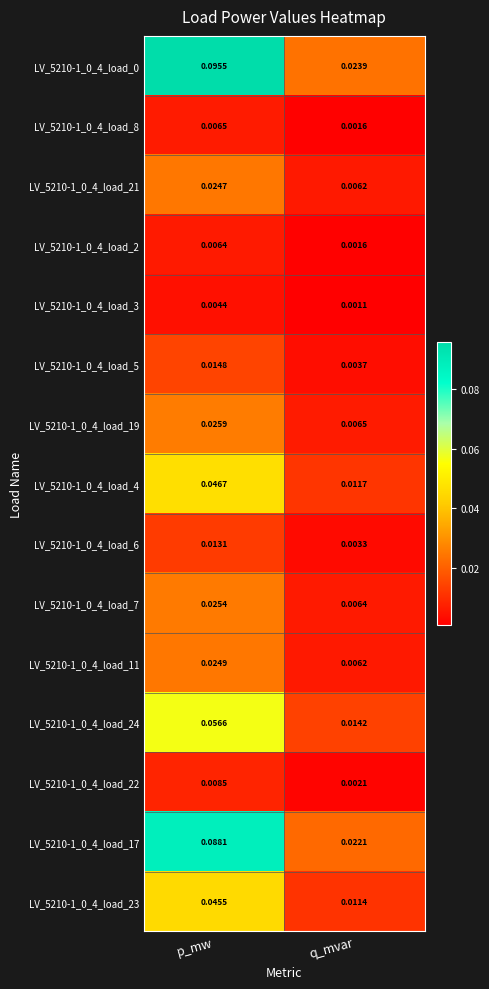

At which category does the chart reach its minimum across all series?

q_mvar